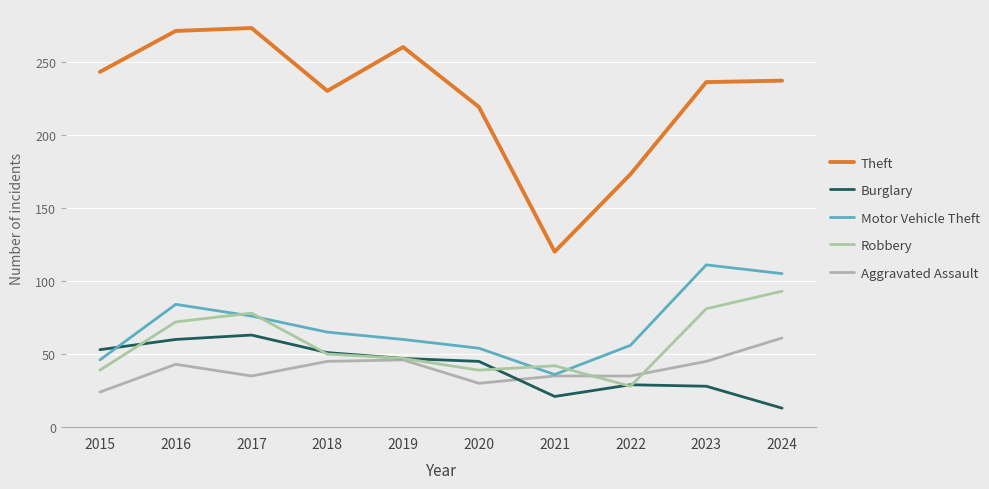

What is the difference between the highest and lowest values at 2017?

238